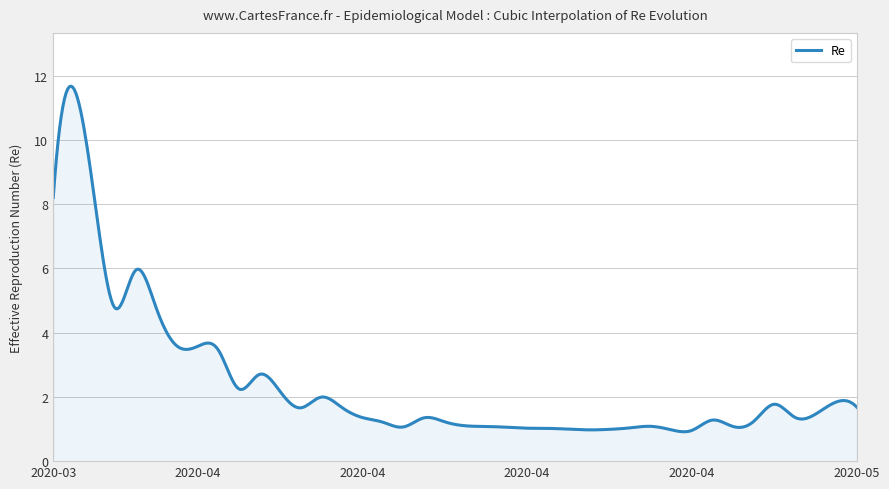

What is the minimum value shown in the chart?

0.9